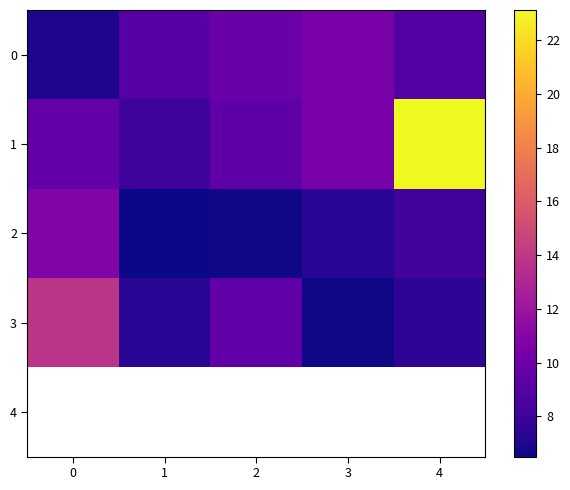

Between 0 and 3, which is larger?

3